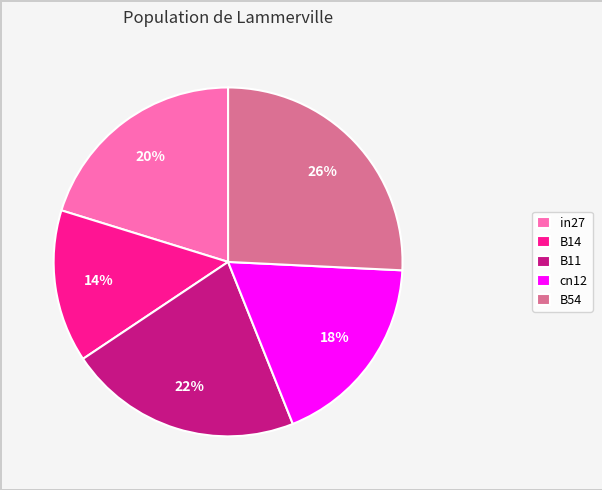

Is there any slice that represents more than half of the pie?

No